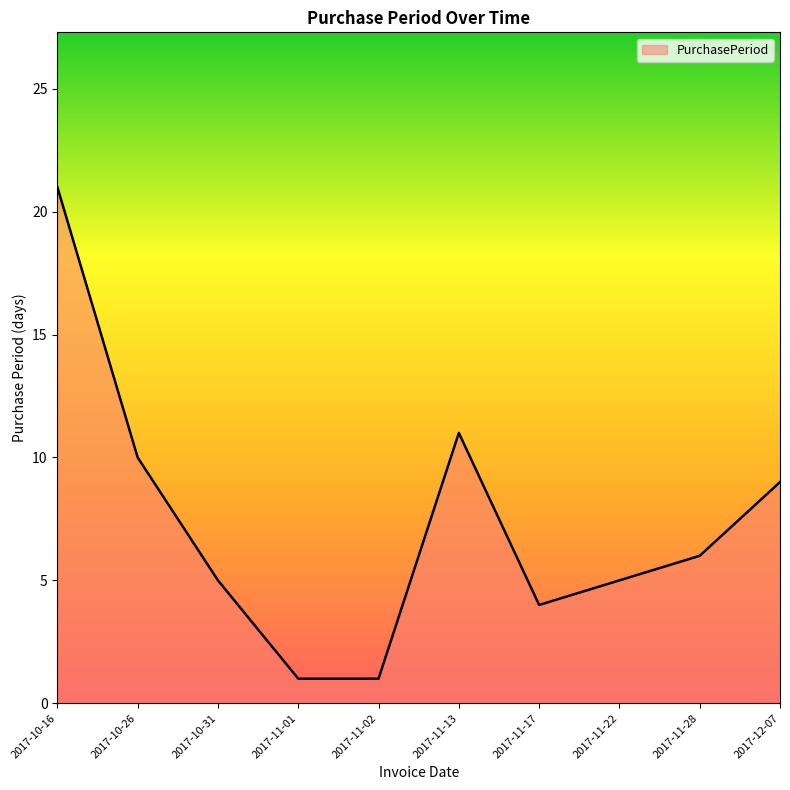

Which label corresponds to the largest value in the chart?

2017-10-16